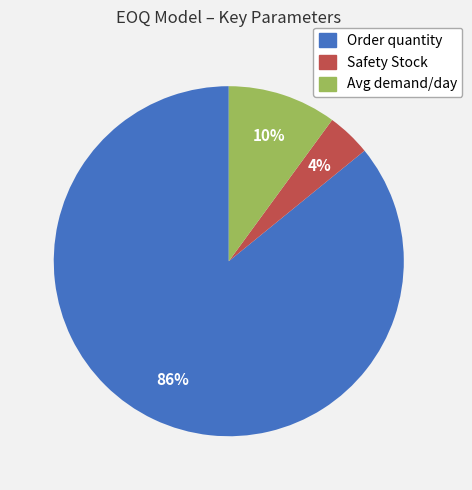

Do Avg demand/day and Order quantity together represent more than half of the pie?

Yes